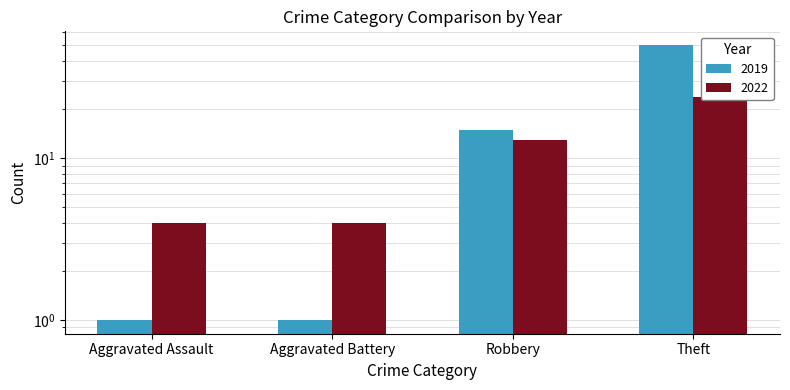

At how many categories does at least one series exceed 6?

2